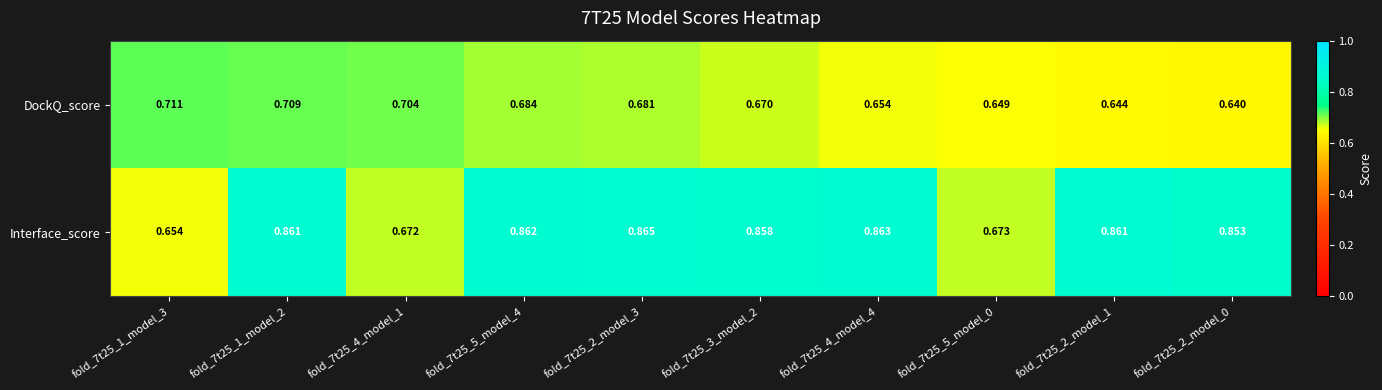

Rank the series at fold_7t25_4_model_1 from highest to lowest value.

DockQ_score, Interface_score